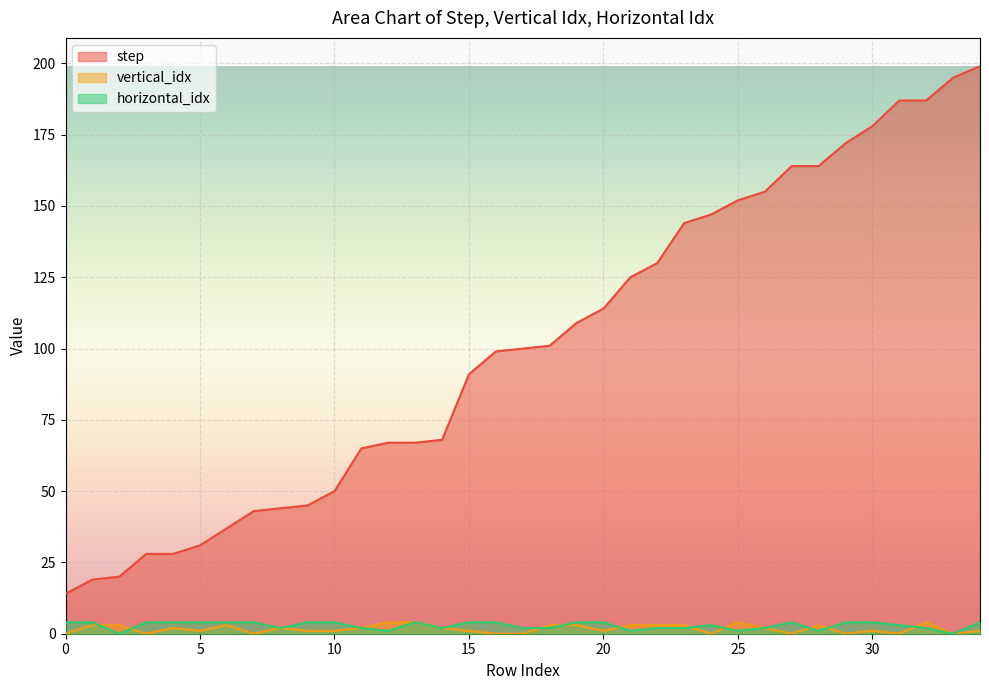

How many lines are shown in the chart?

3